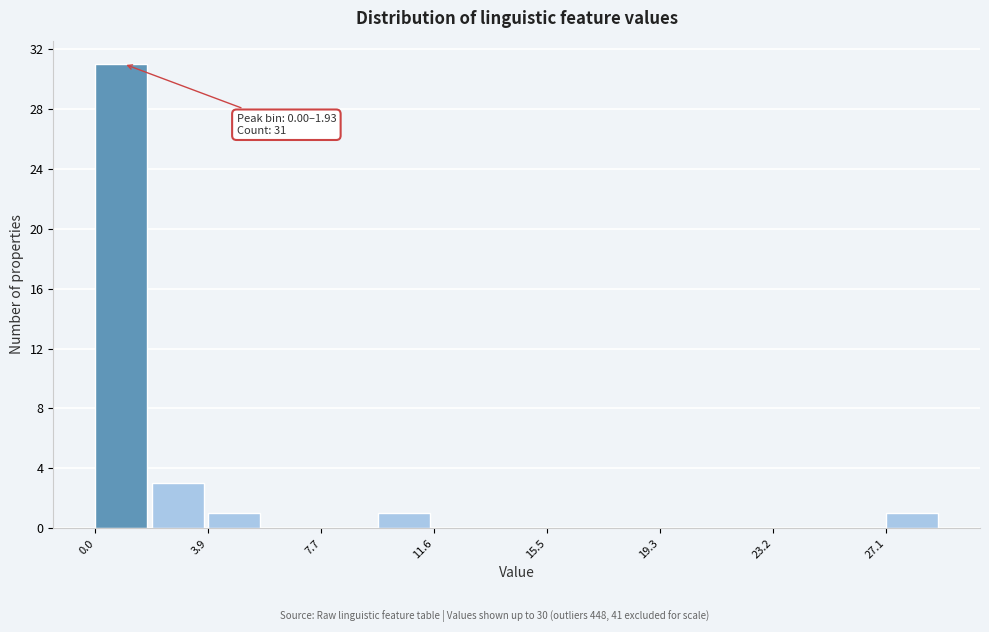

Around what value on the x-axis is the tallest bar? Give the approximate position of its centre, as read against the axis.

1.0